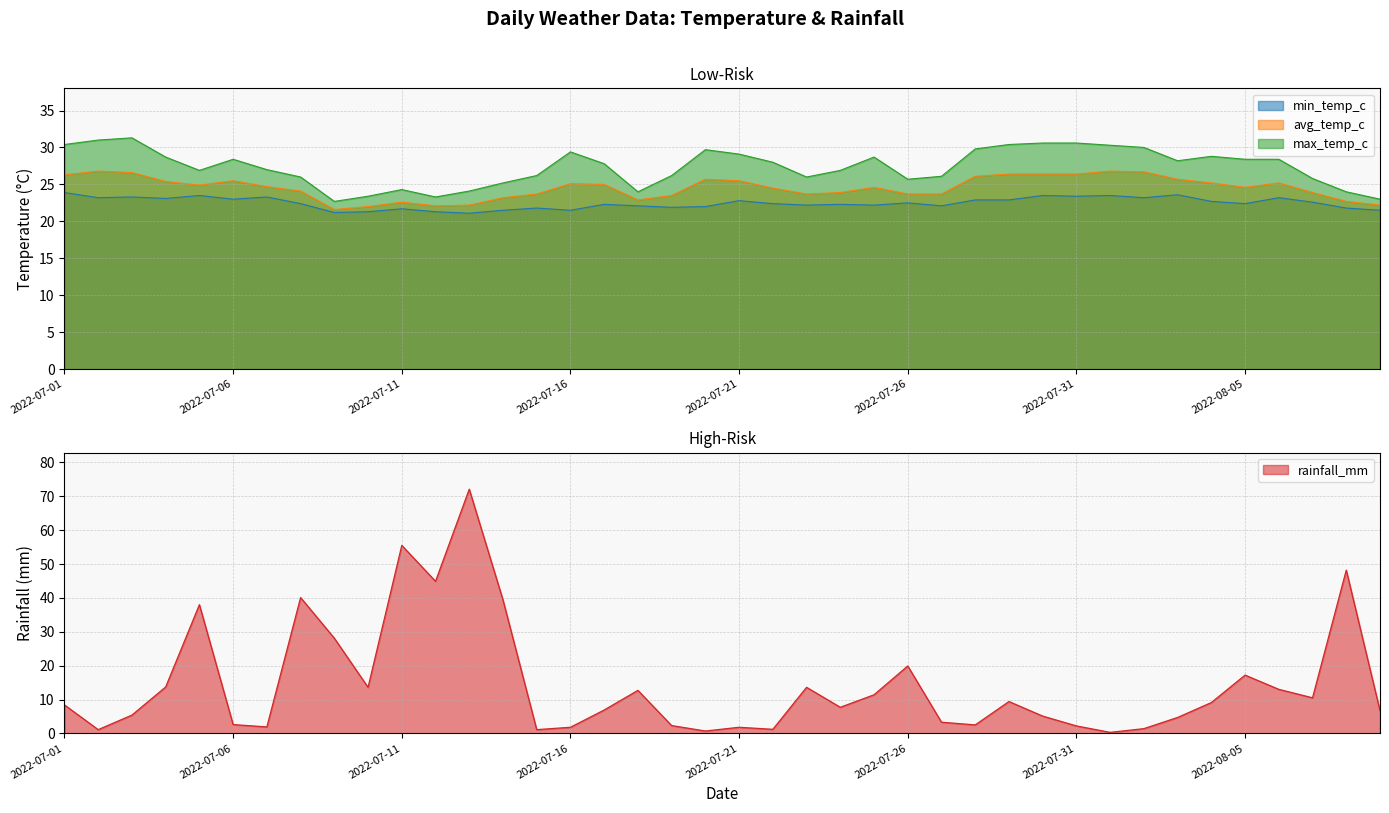

The value of min_temp_c at 2022-07-11 is 21.7. True or false?

True